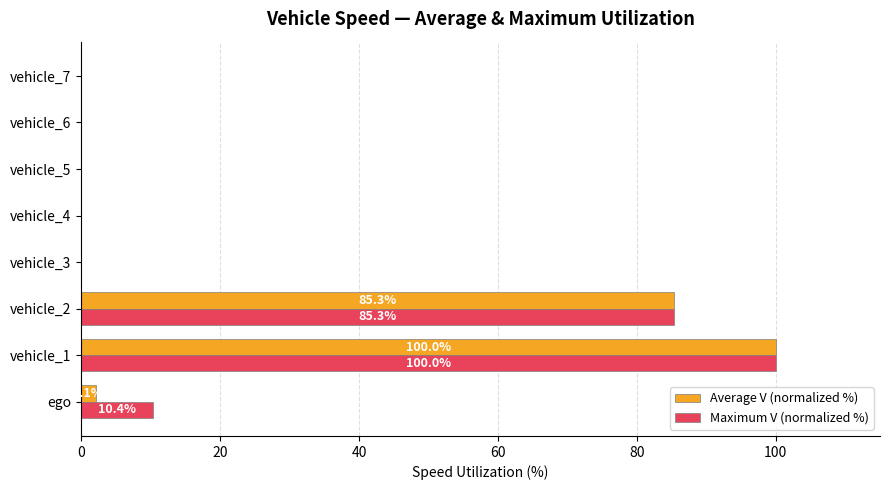

Between ego and vehicle_5, which series saw the biggest shift?

Maximum V (normalized %)